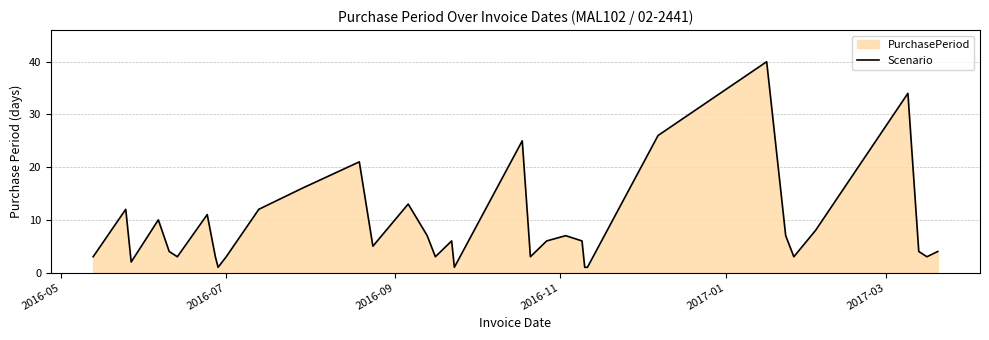

How many interior local peaks (higher than both neighbors) does the data have?

10